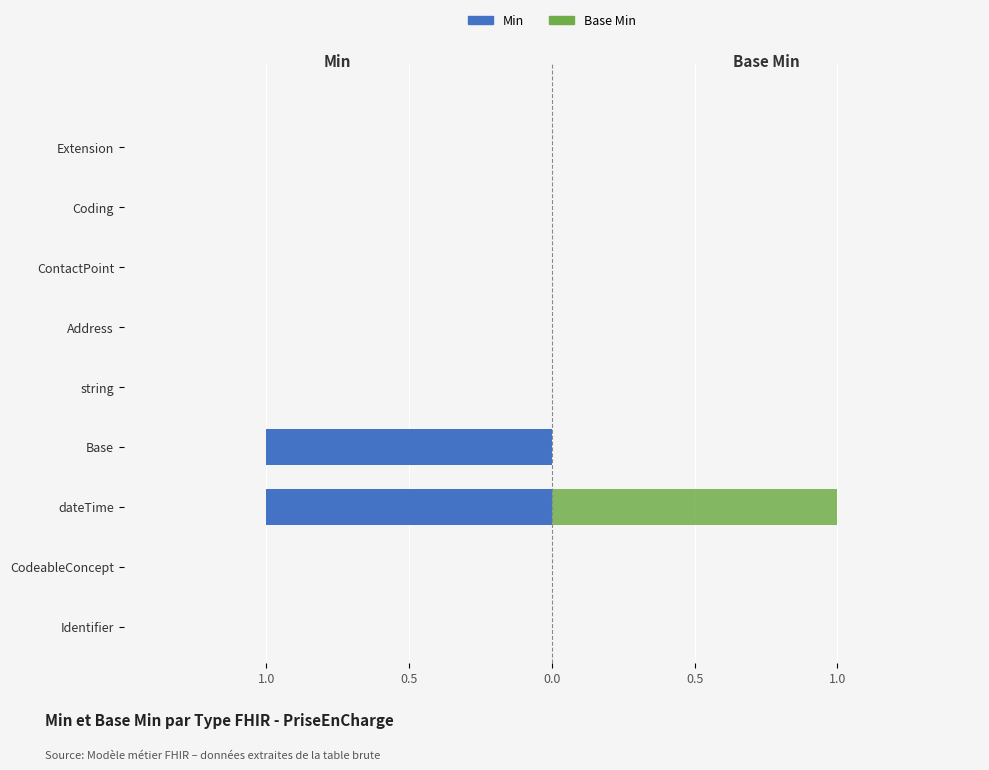

Which series has the widest spread of values?

Min